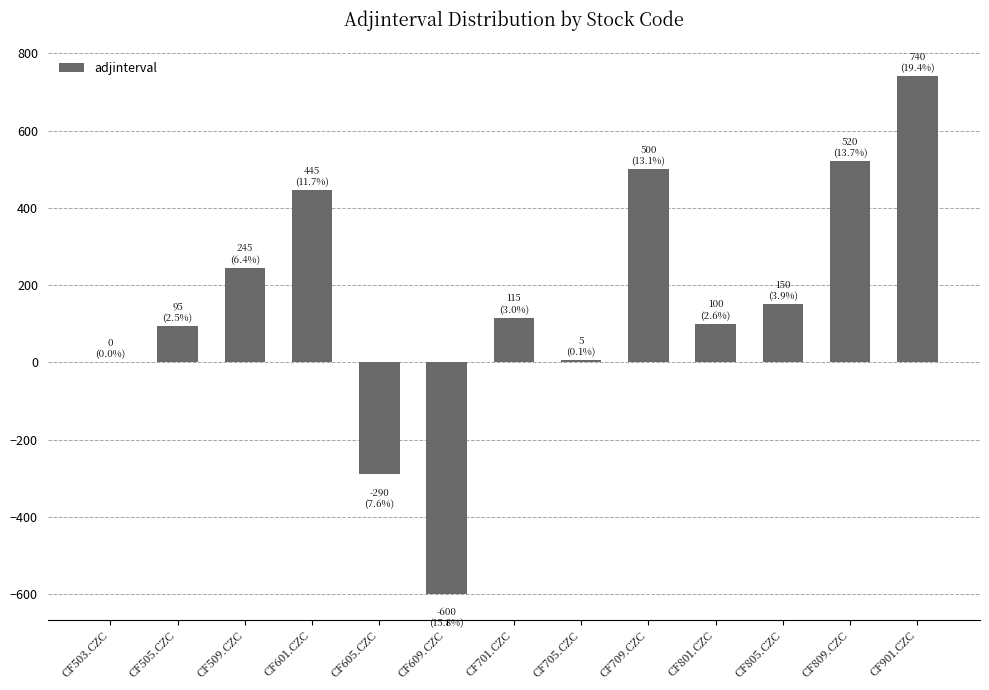

Which has a higher value, CF605.CZC or CF805.CZC?

CF805.CZC